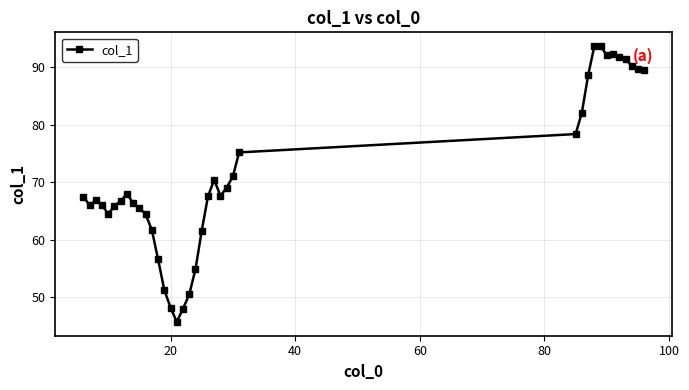

What is the value of the 34th point from the left?

91.7